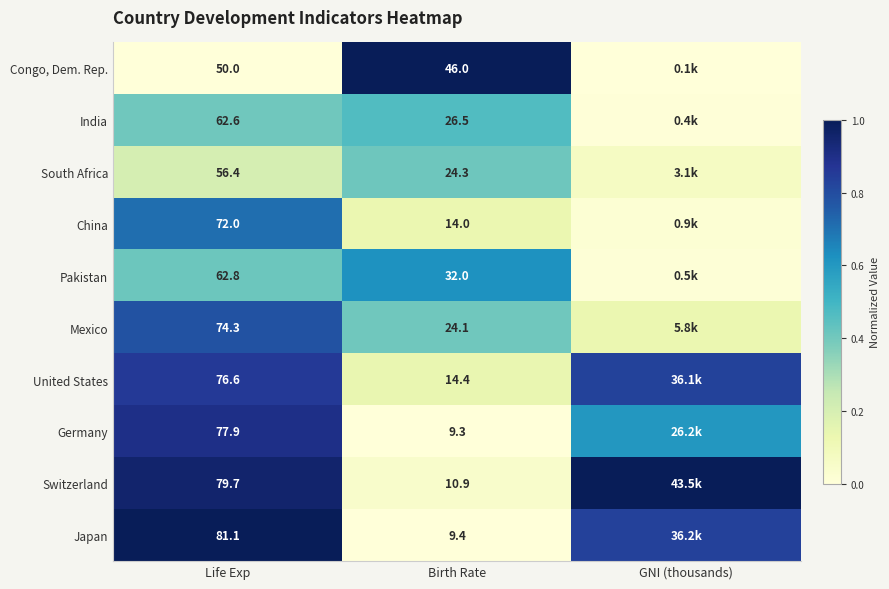

Is the value of South Africa at Birth Rate greater than the value of Pakistan at Life Exp?

No